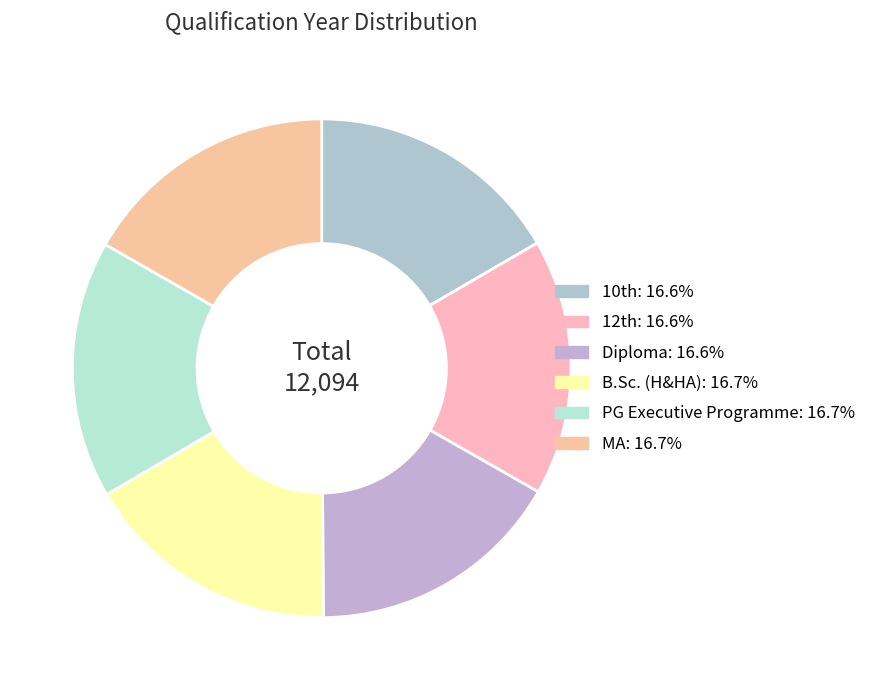

Is it true that B.Sc. (H&HA) is 17% of the pie?

True